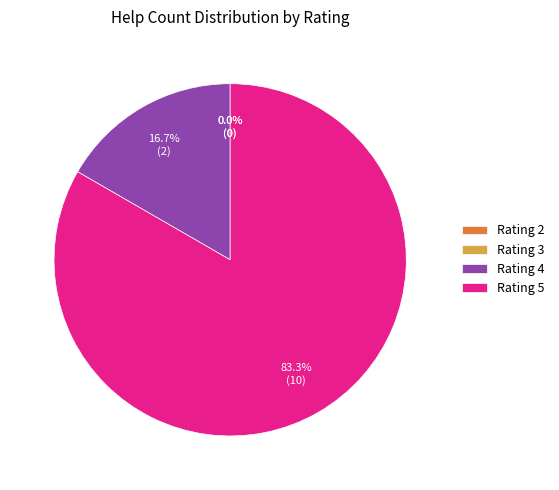

Does any single category account for the majority?

Yes